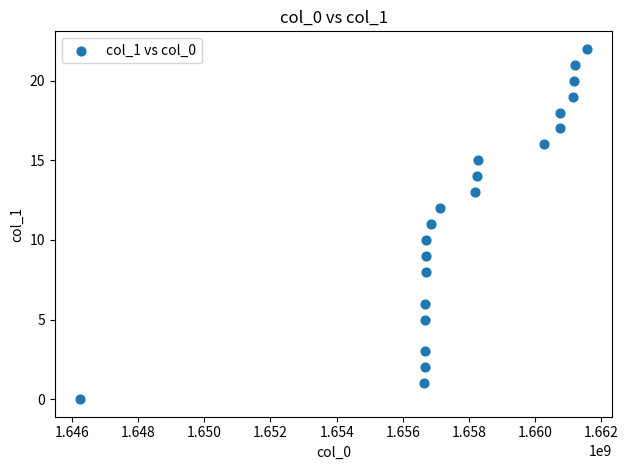

What is the range of Y values (max minus min)?

22